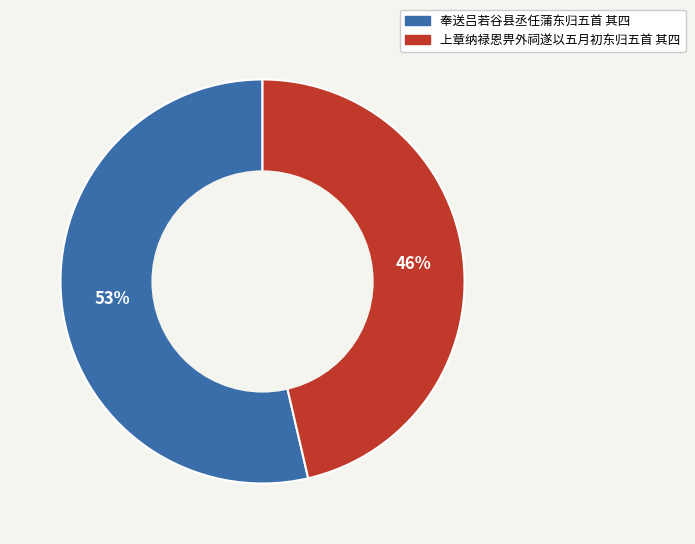

Which category has the smallest portion of the pie?

上章纳禄恩畀外祠遂以五月初东归五首 其四